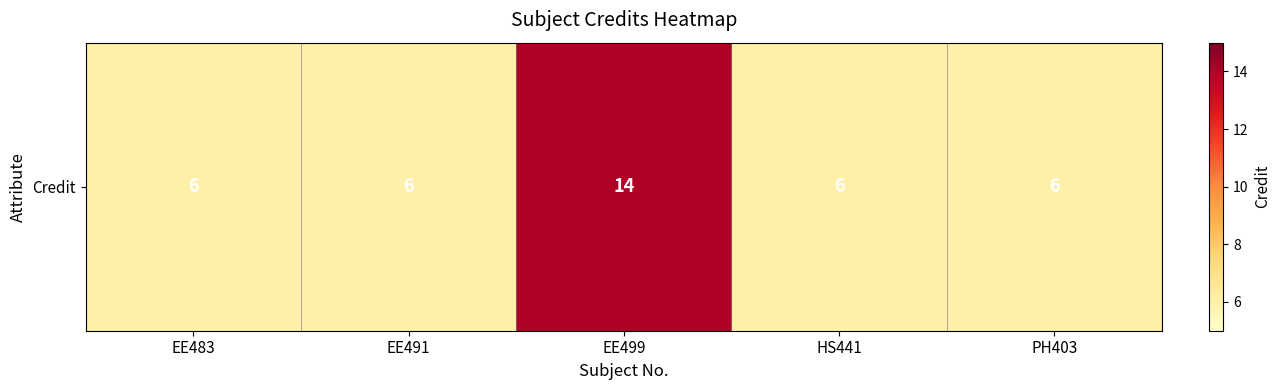

How many data points does each series have?

5